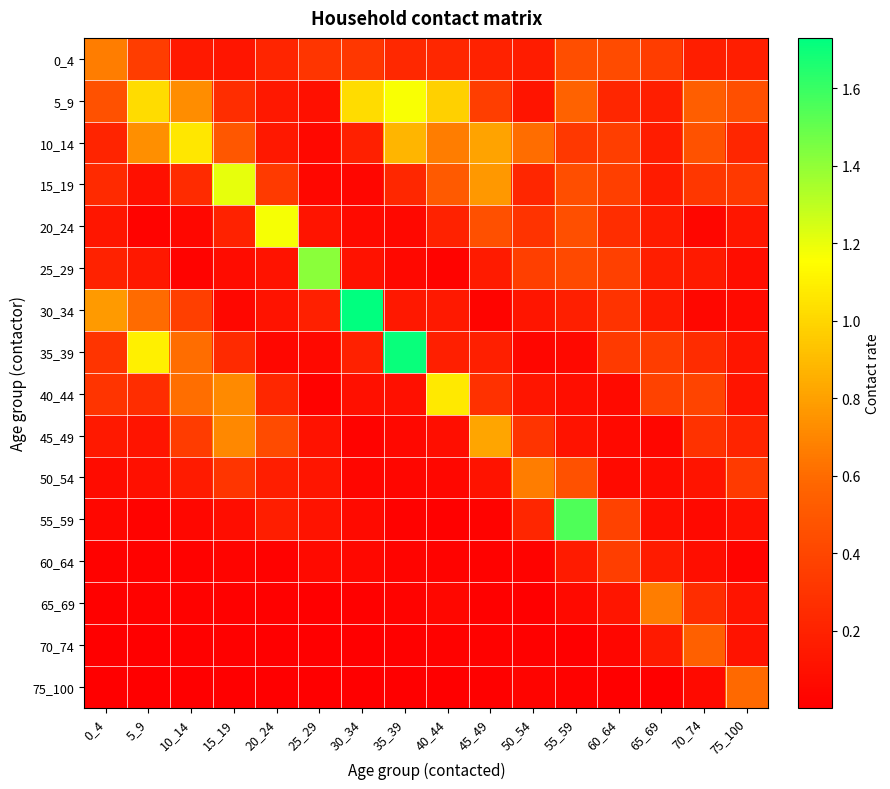

Count the number of data series in this chart.

16